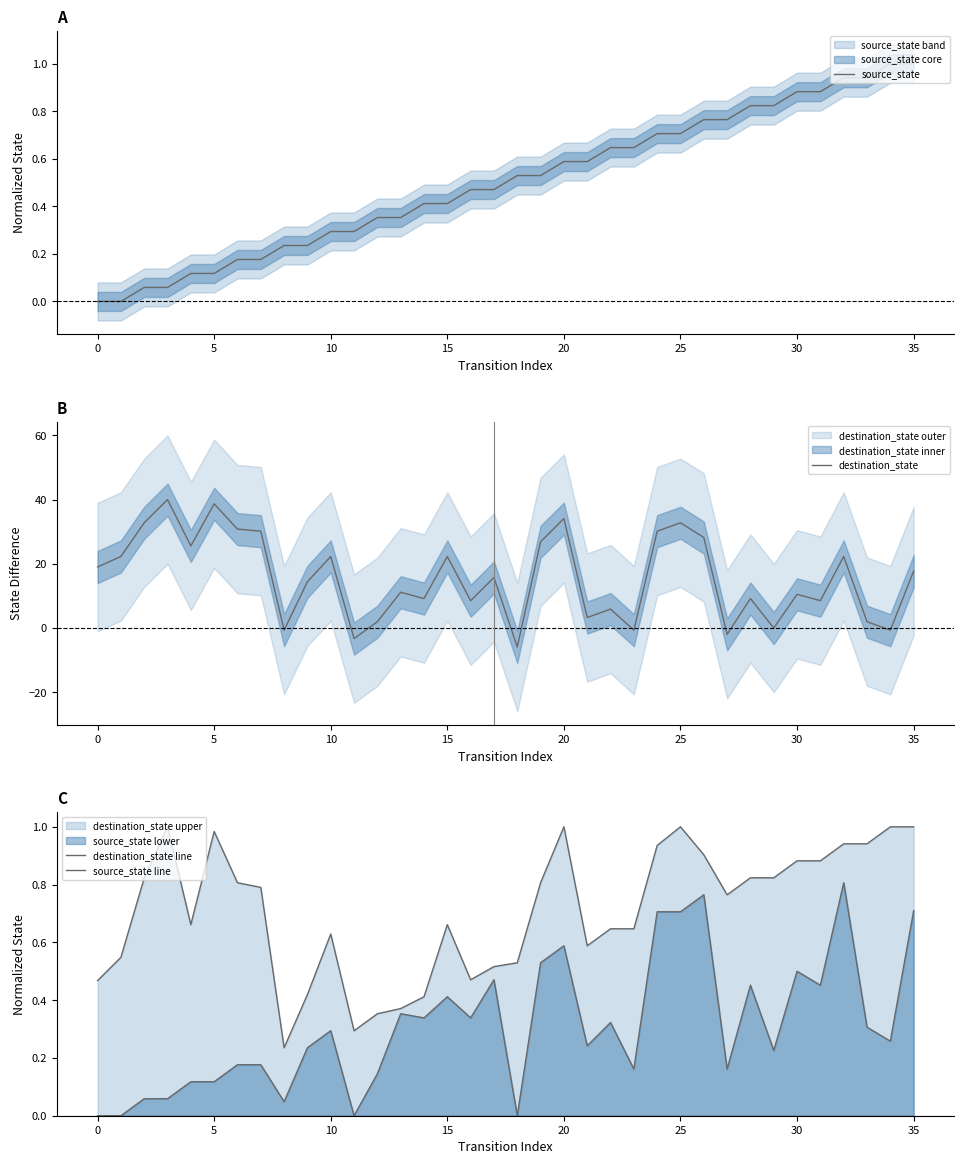

What is the lowest value of the destination_state series?

-5.9